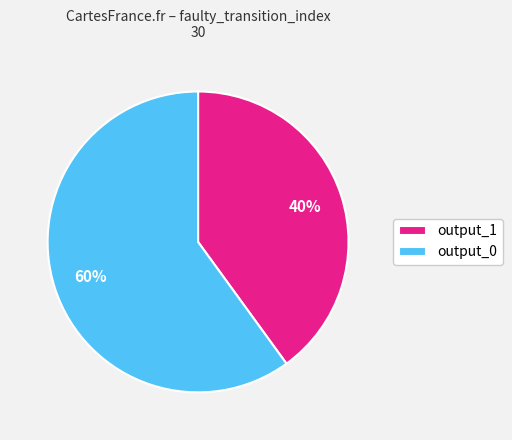

Rank the categories by value from lowest to highest.

output_1, output_0